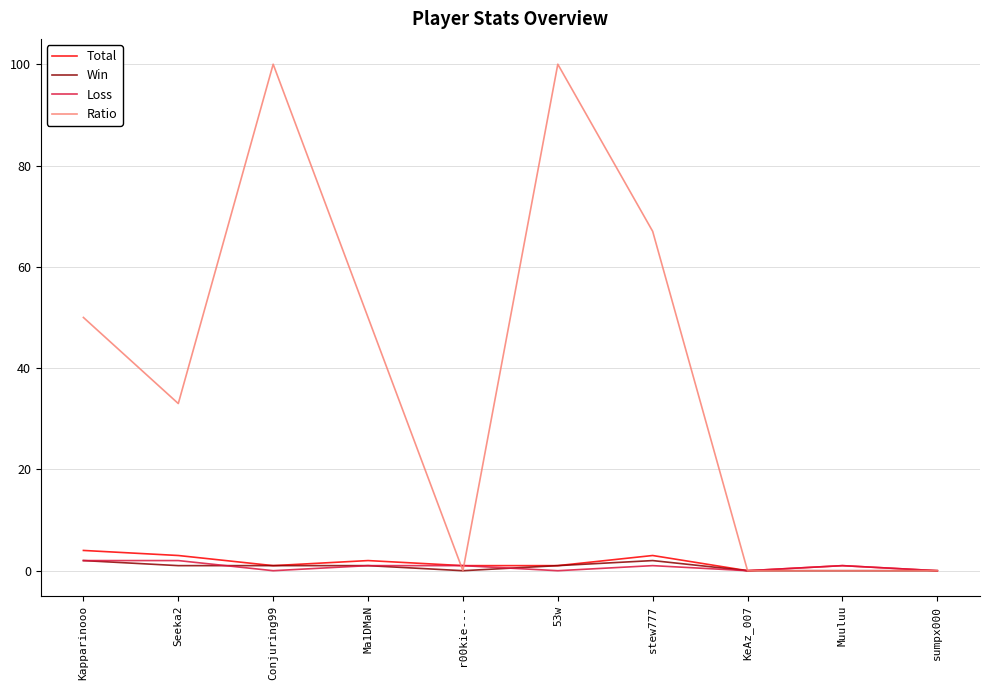

What position from the left is Muuluu?

9